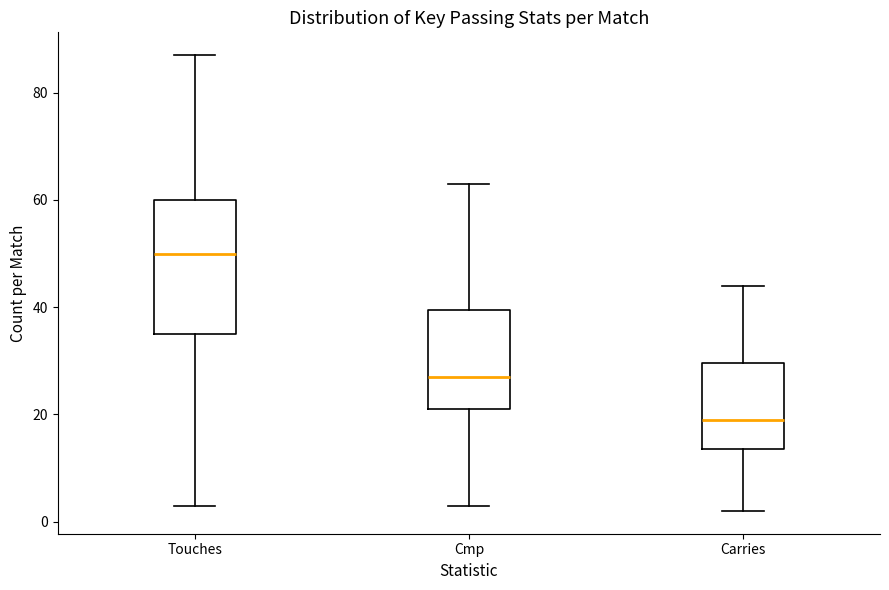

Reading left to right, read every box against the y-axis: the position of its median line, the range the box covers, and the ends of its whiskers. The values are not printed on the chart, so give them approximately, as read against the axis.

Touches: median 50, box 36 to 60, whiskers 4 to 88
Cmp: median 28, box 22 to 40, whiskers 4 to 64
Carries: median 20, box 14 to 30, whiskers 2 to 44